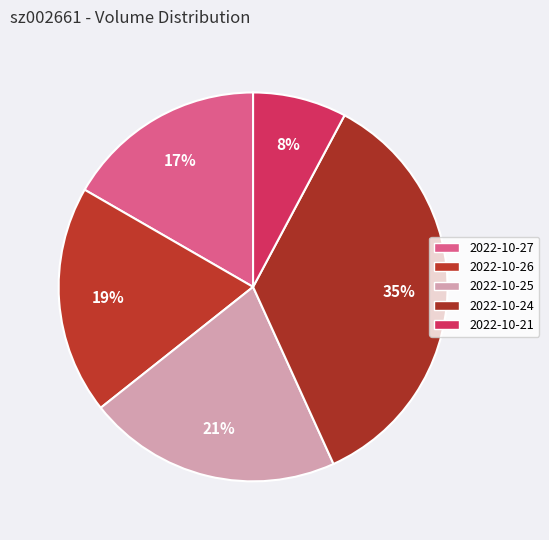

Count the number of slices in the pie.

5